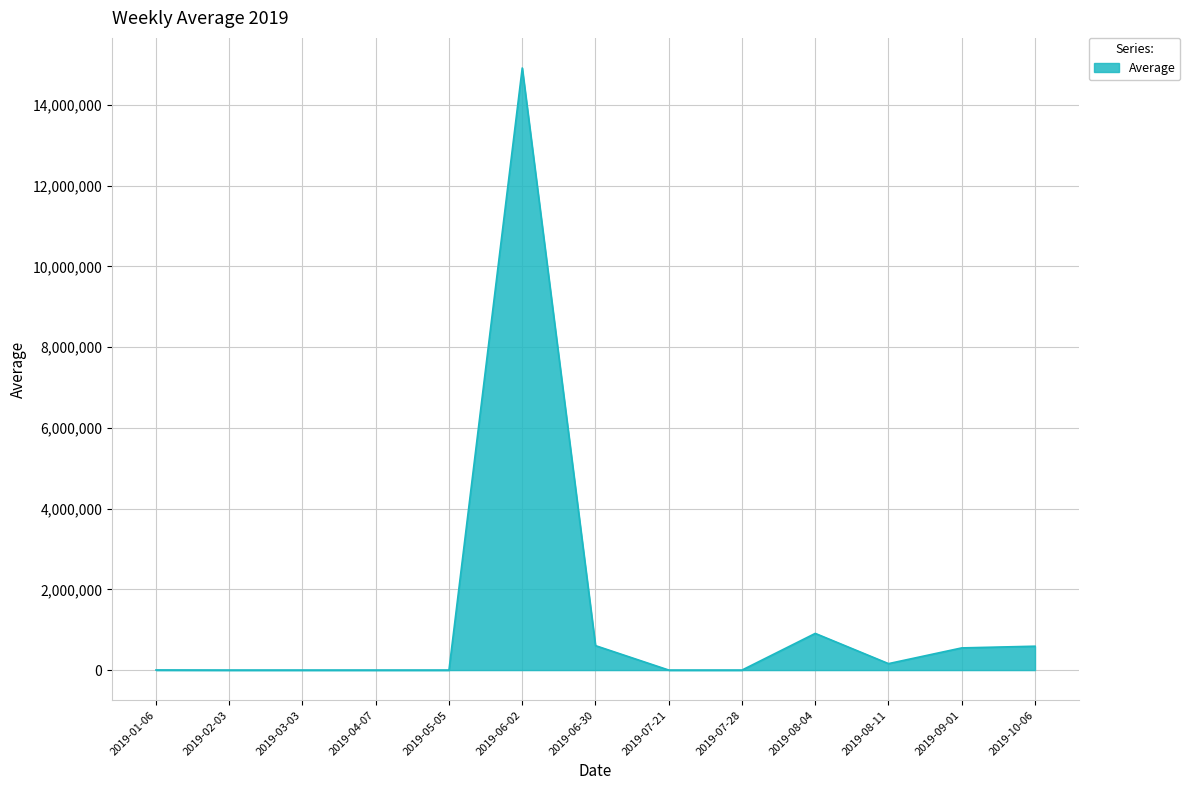

What is the difference between the maximum and minimum values?

14914277.2